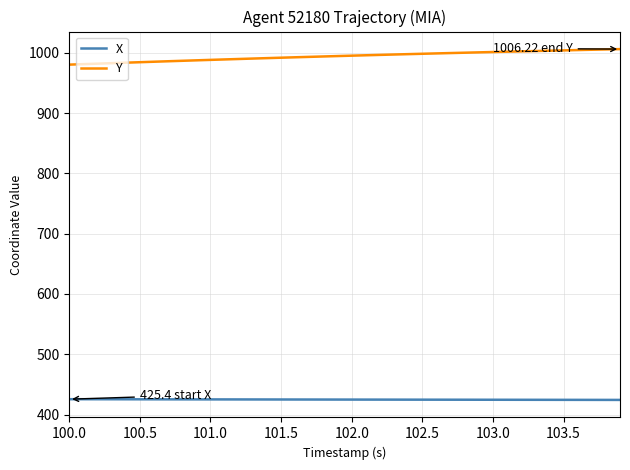

Which series has the largest total across all categories?

Y